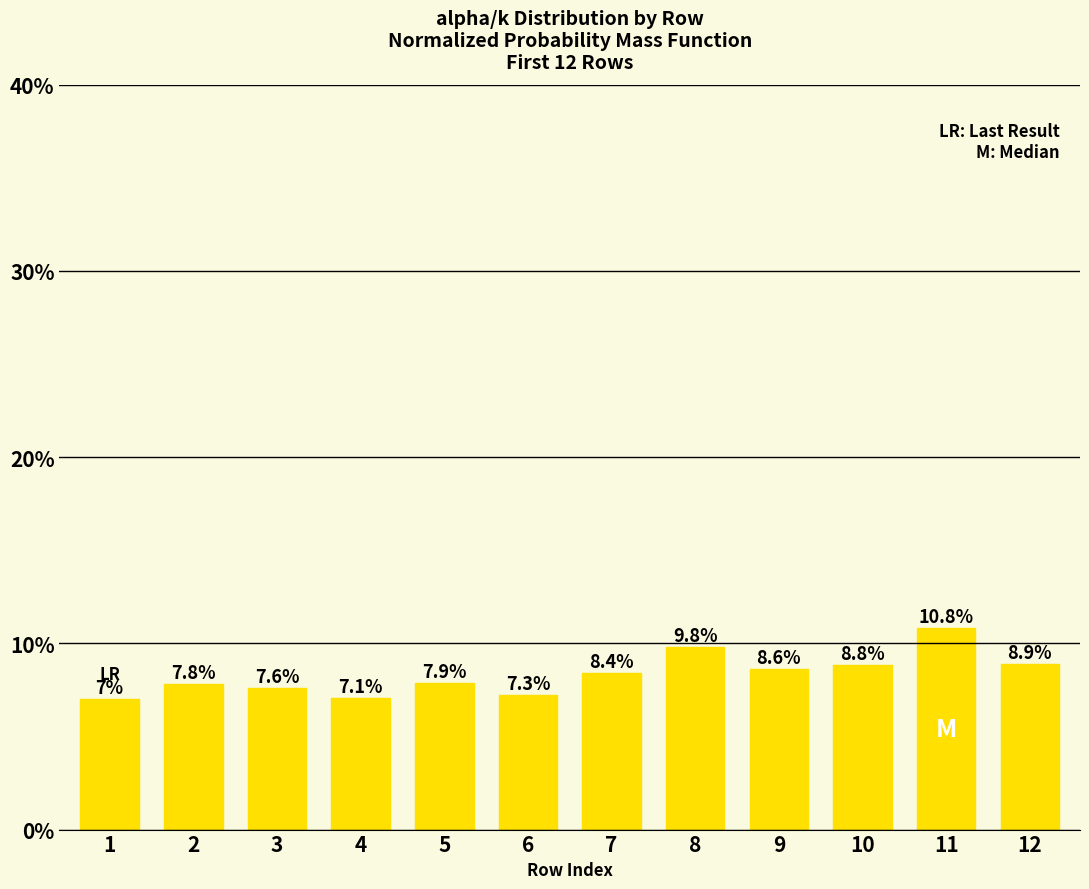

Reading left to right, list all the values displayed in this chart.

1=0.1	2=0.1	3=0.1	4=0.1	5=0.1	6=0.1	7=0.1	8=0.1	9=0.1	10=0.1	11=0.1	12=0.1